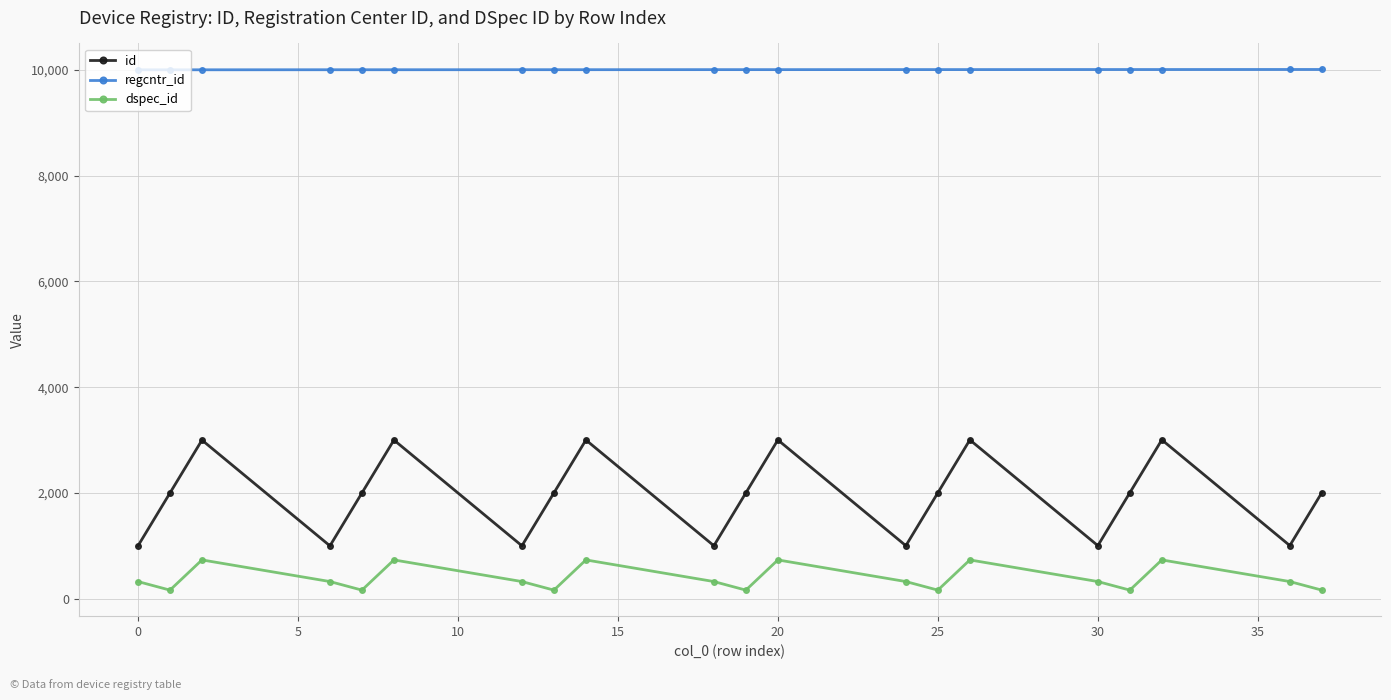

What is the difference between the maximum and minimum values in the id series?

2005